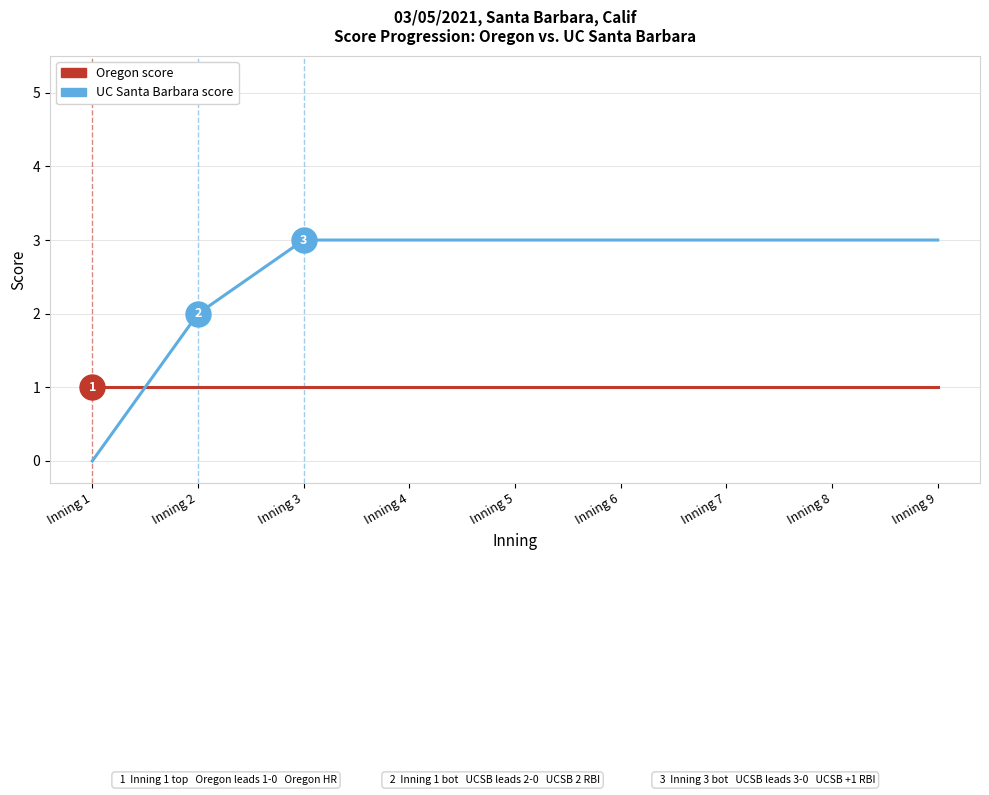

At Inning 6, list the series in order from smallest to largest.

Oregon score, UC Santa Barbara score